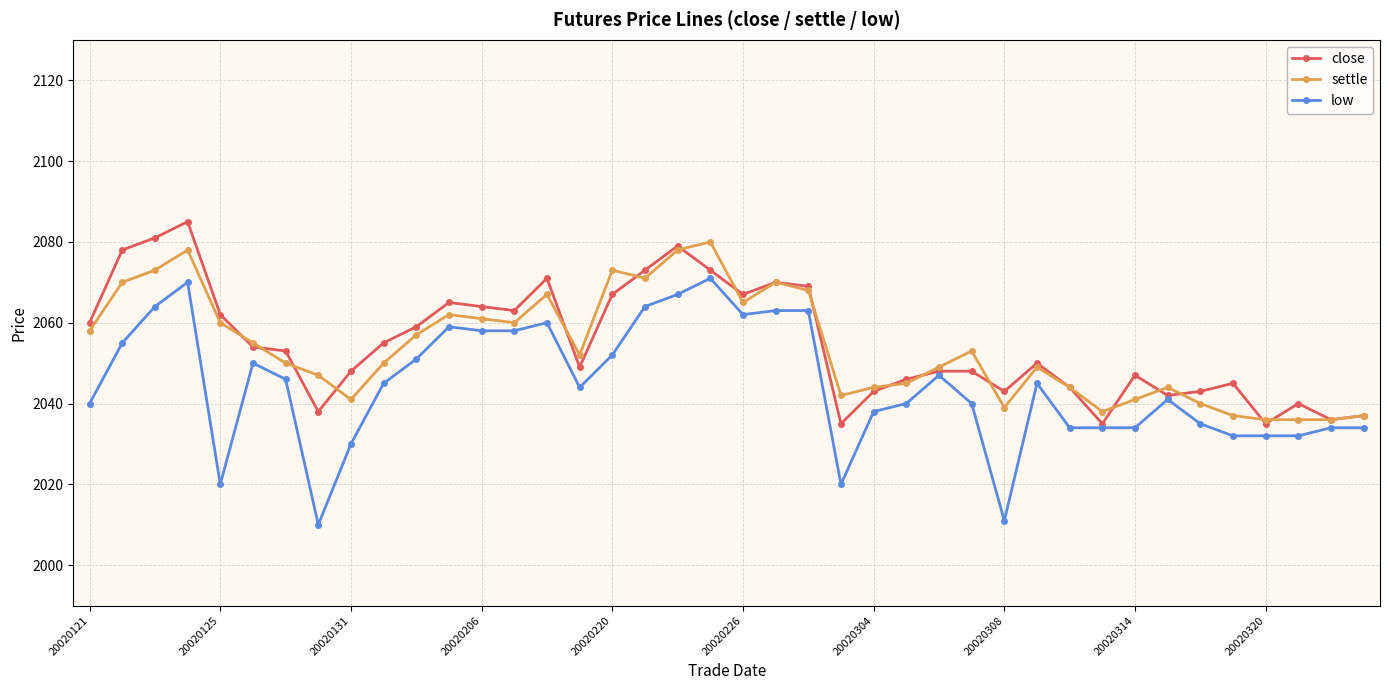

What is the value of the low point at the 1st from the left?

2040